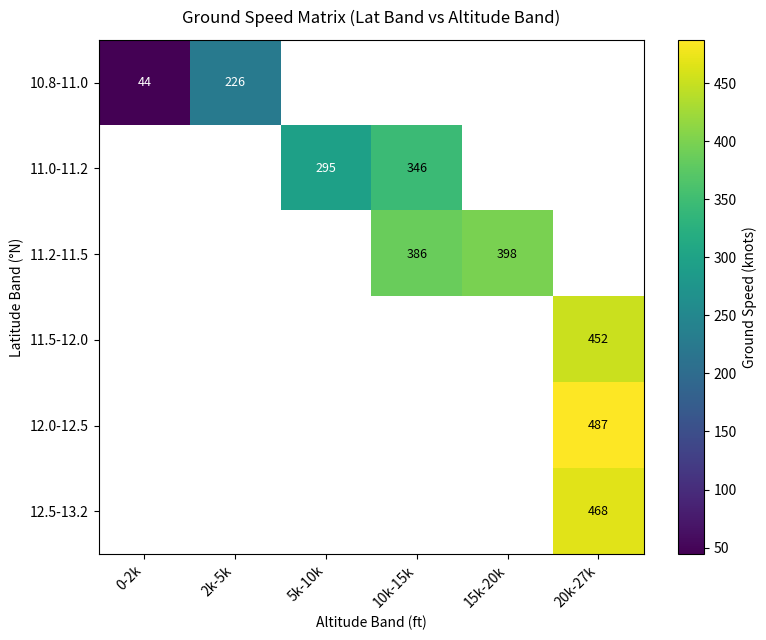

What is the maximum value shown in the chart?

487.2